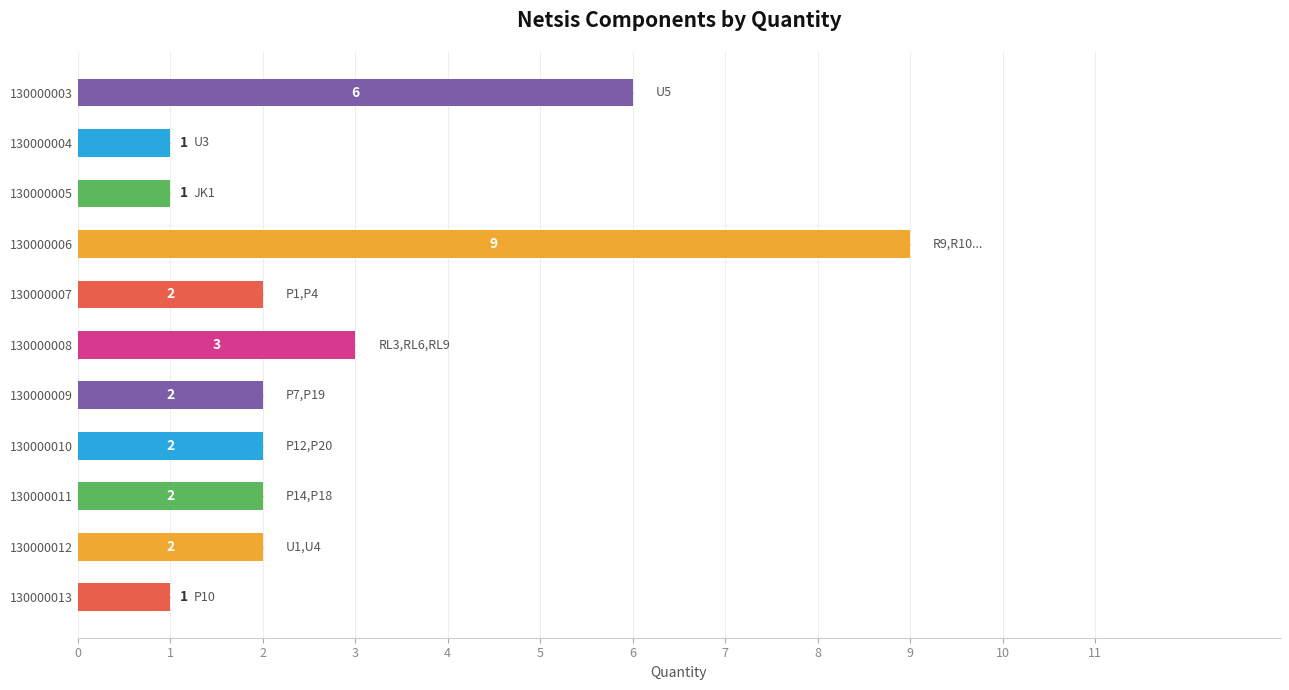

What is the value of the 9th bar from the top?

2